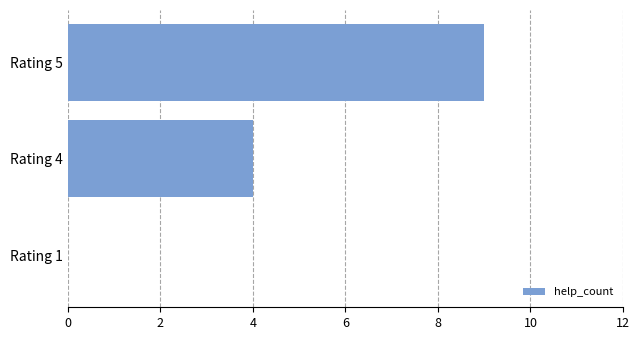

What is the change in value from Rating 1 to Rating 5?

+9